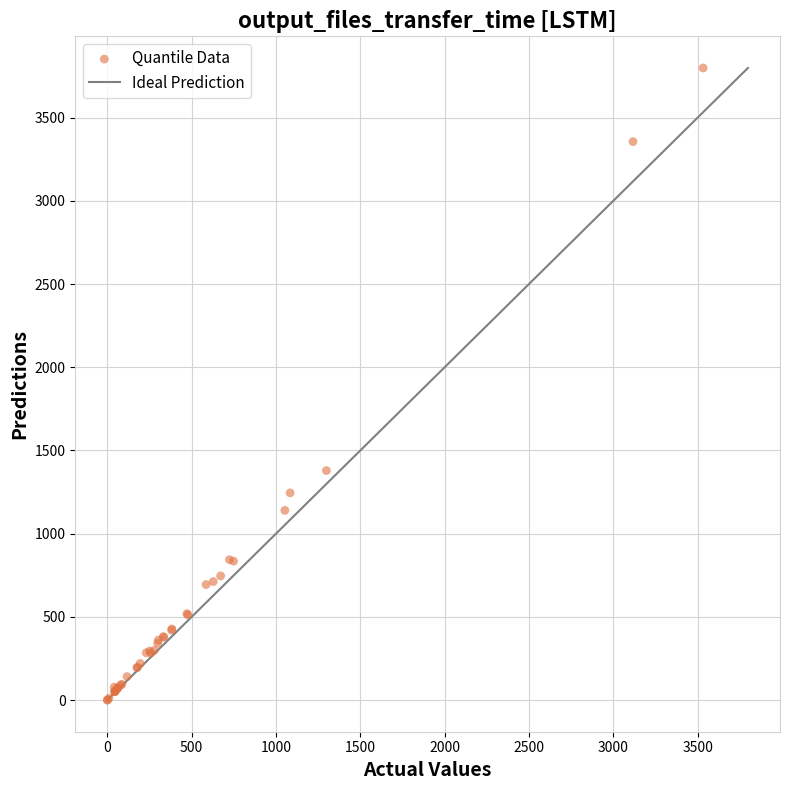

What Y value in the scatter plot is closest to 1899?

1379.2